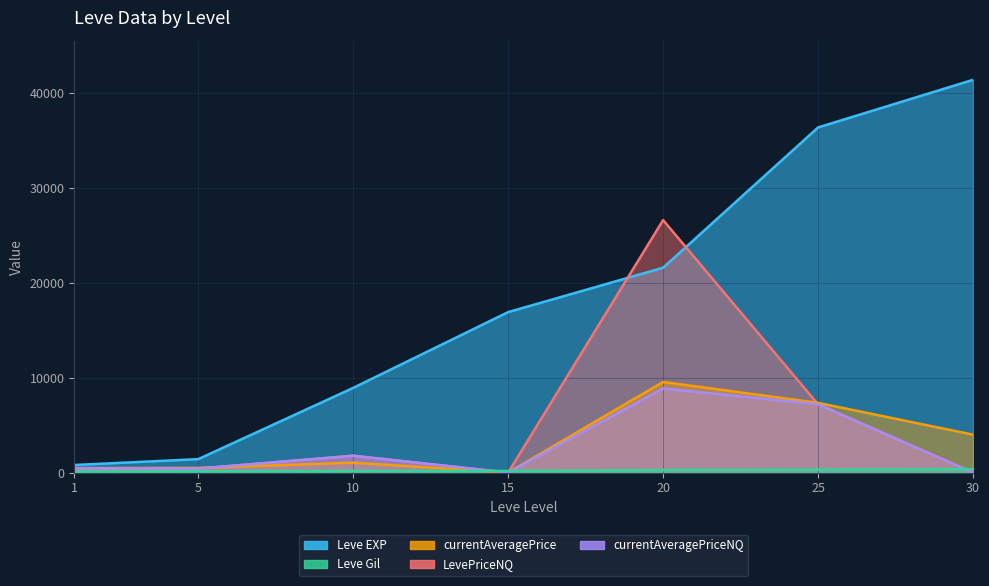

What is the maximum value for currentAveragePriceNQ?

8874.6